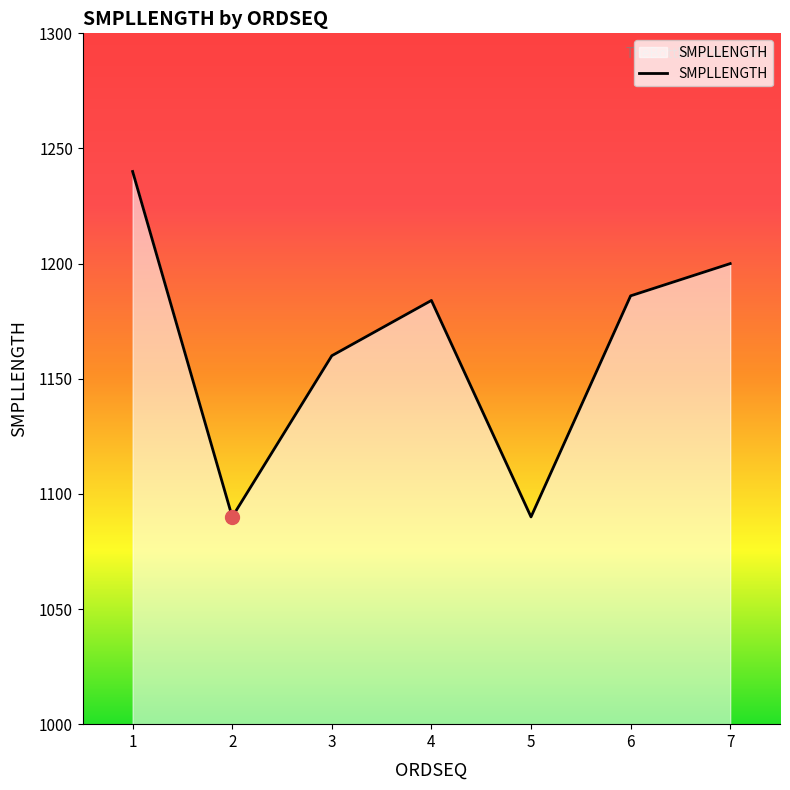

The value at 5 is 603. True or false?

False